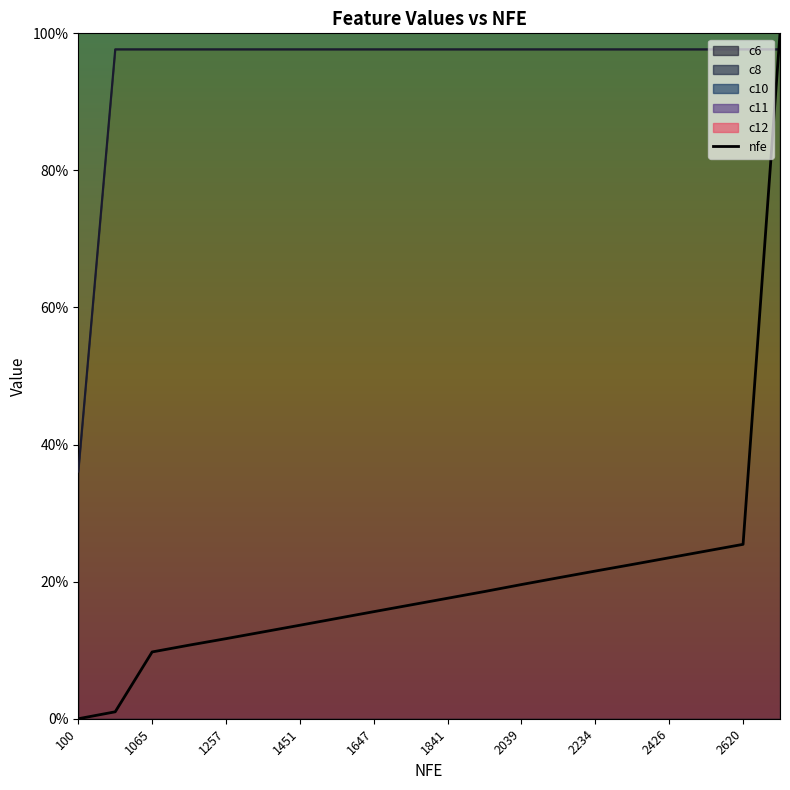

True or false: c6 has a value of 2.0 at 2426.

True